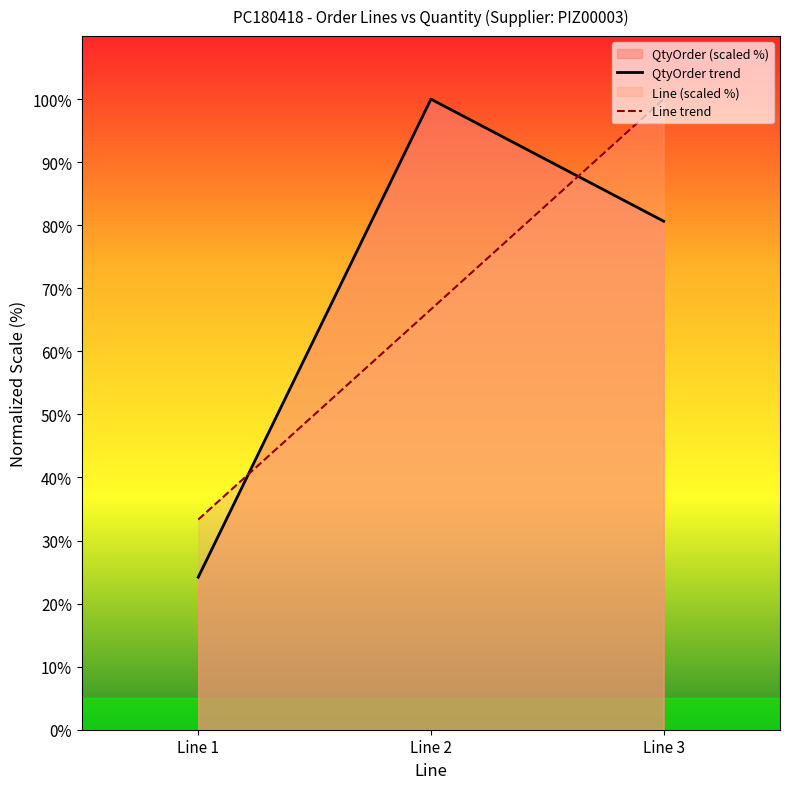

Does the chart have visible grid lines?

No